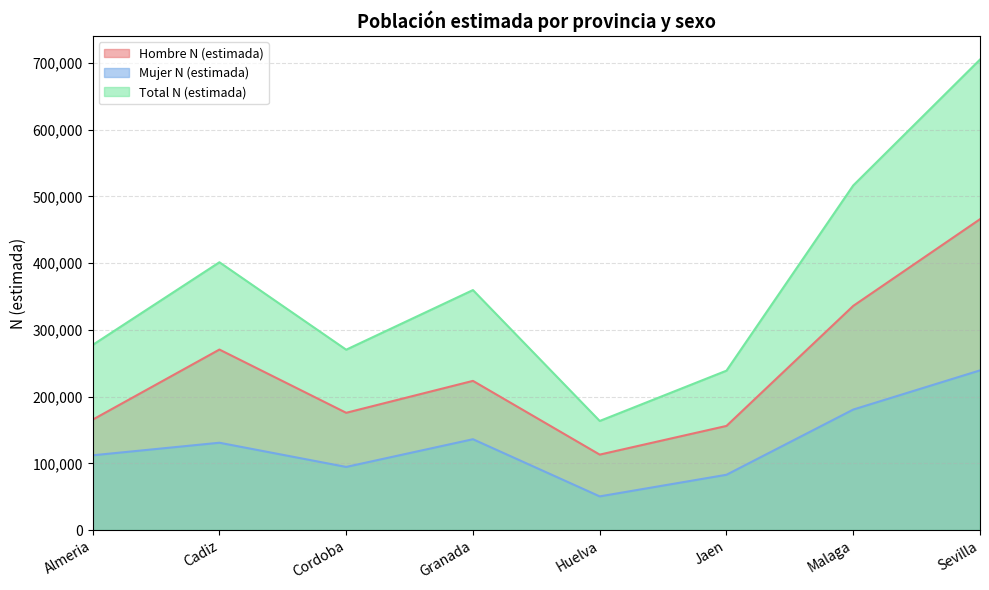

How many interior local valleys does the Mujer N (estimada) series have?

2